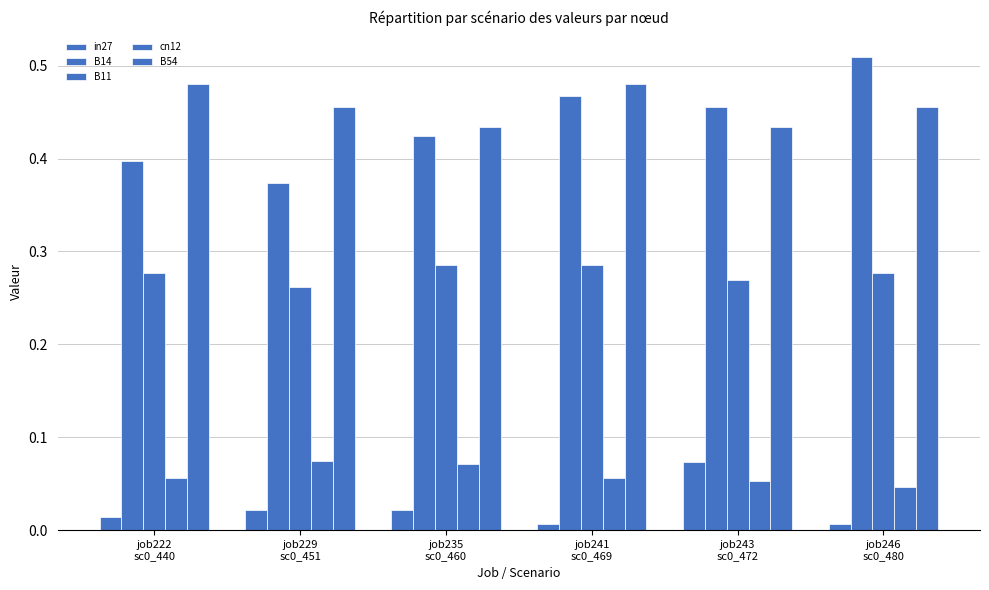

Reading right to left, extract all data points from this chart.

in27: 0.0	0.1	0.0	0.0	0.0	0.0
B14: 0.5	0.5	0.5	0.4	0.4	0.4
B11: 0.3	0.3	0.3	0.3	0.3	0.3
cn12: 0.0	0.1	0.1	0.1	0.1	0.1
B54: 0.5	0.4	0.5	0.4	0.5	0.5